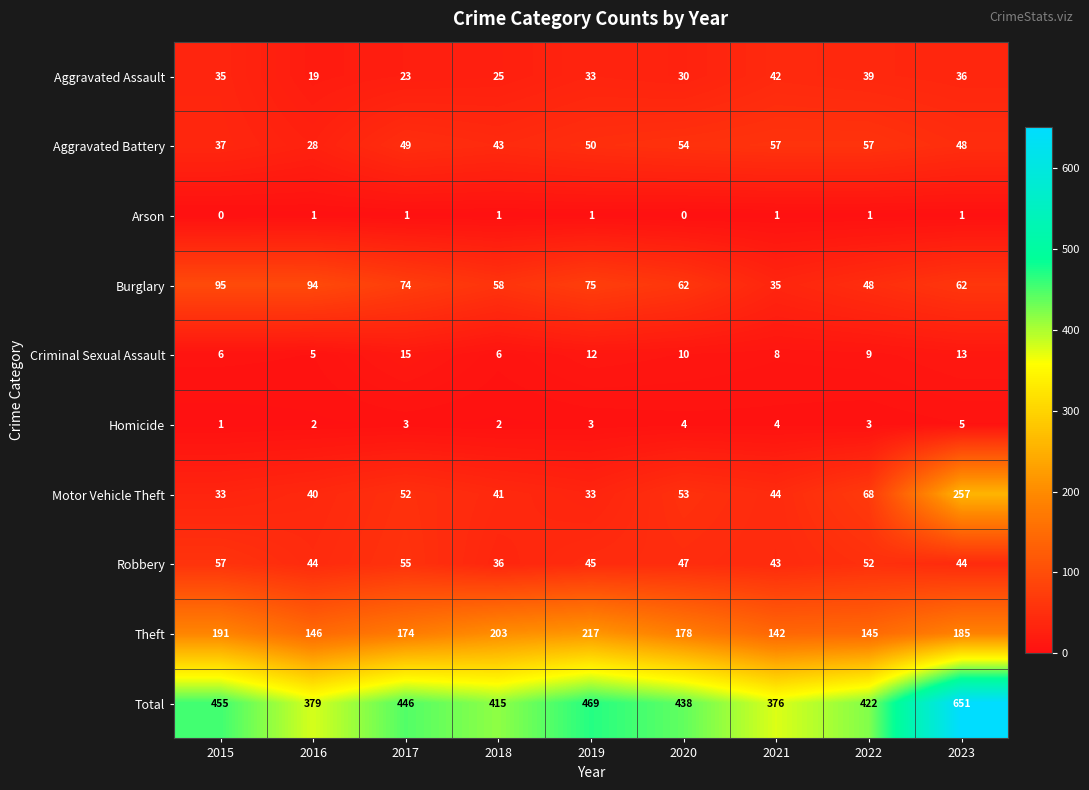

Which series changed the most between 2017 and 2021?

Total